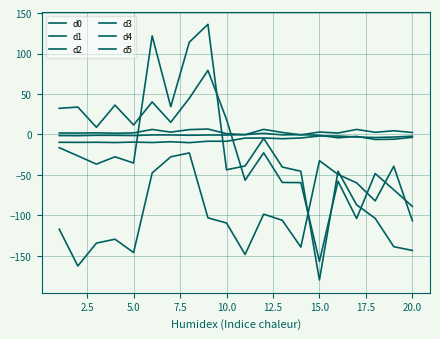

At which category does d1 reach its first local peak?

5.0